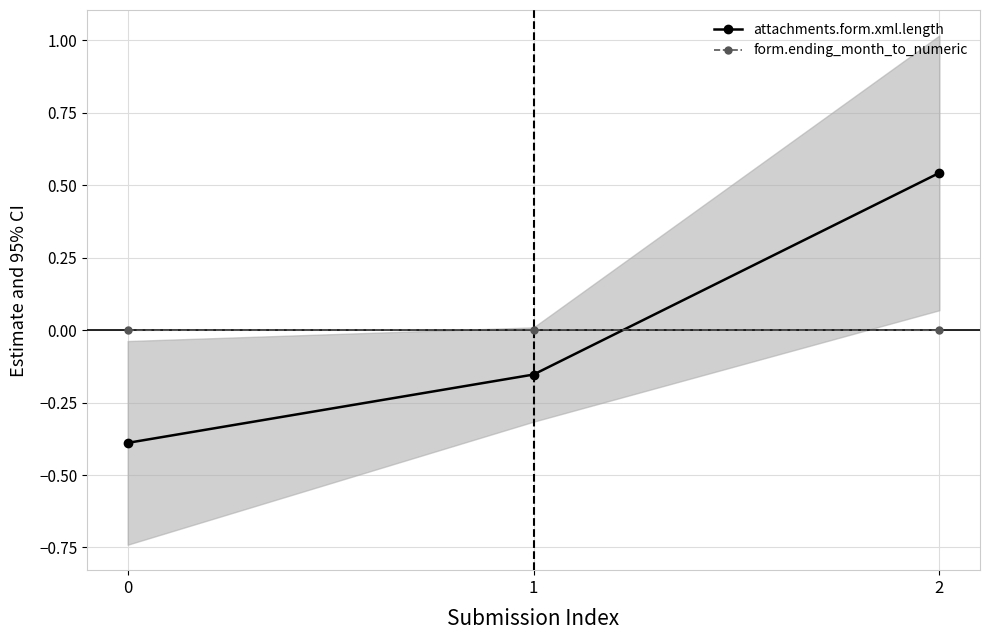

Which has a higher value, 1 or 2?

2